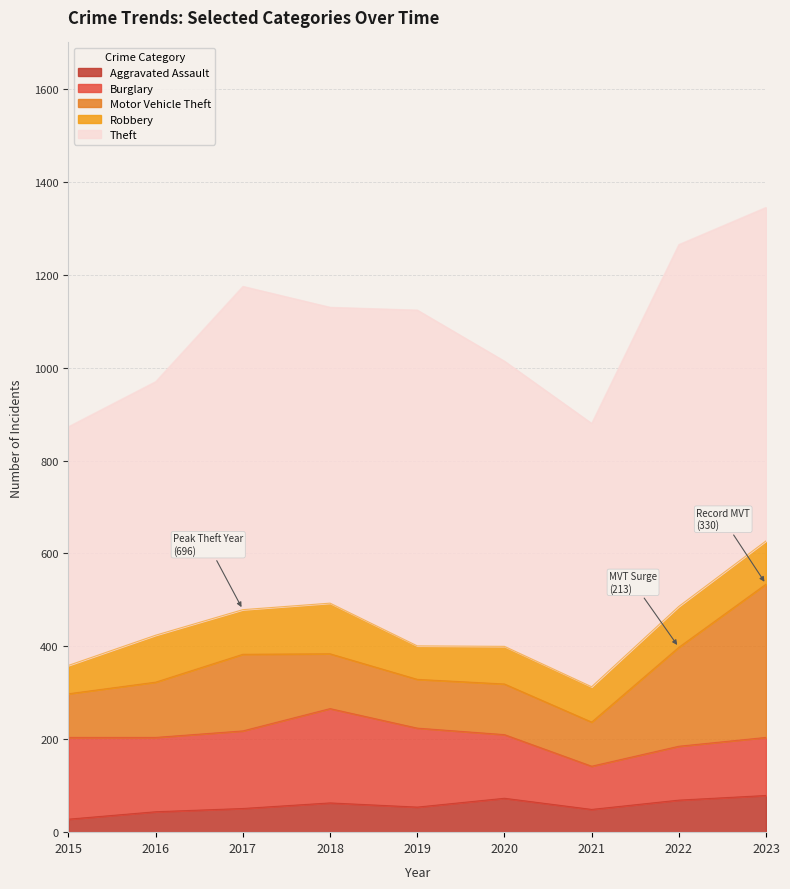

What is the maximum value shown in the chart?

779